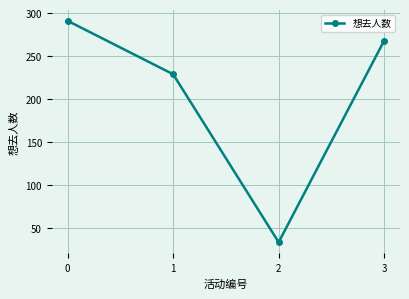

How many values are below 268?

2